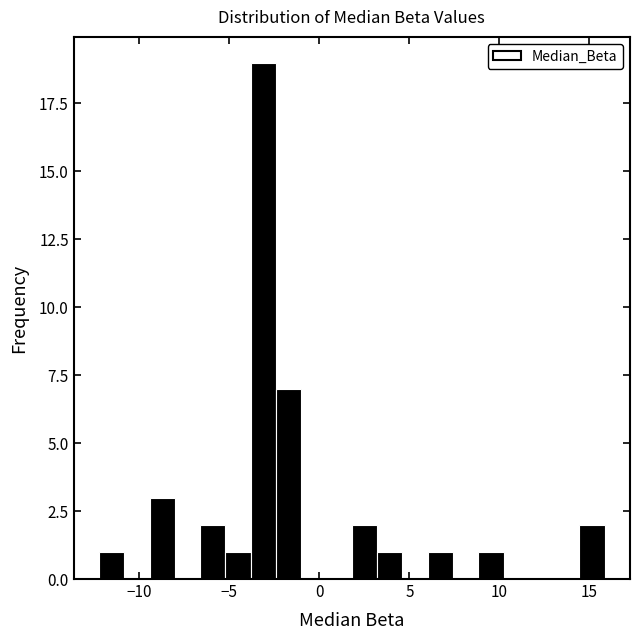

Read against the x-axis, roughly where is the centre of the tallest bar?

-3.0